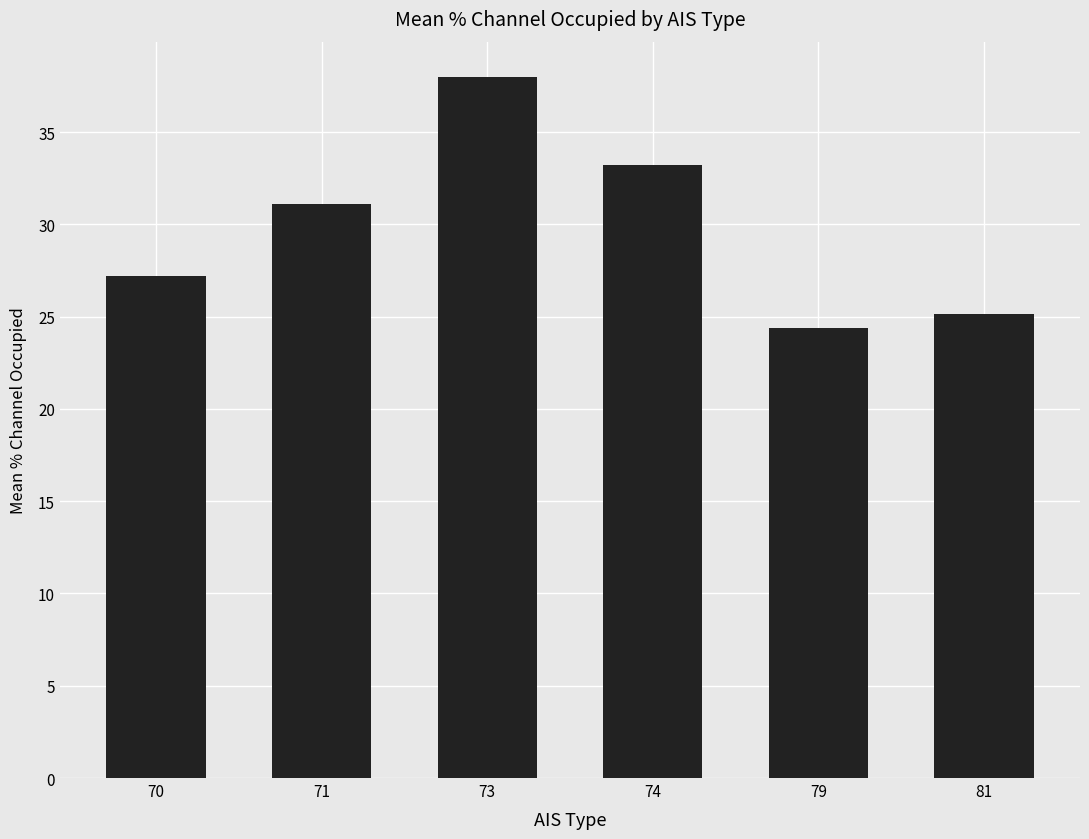

How many series are shown in this chart?

1